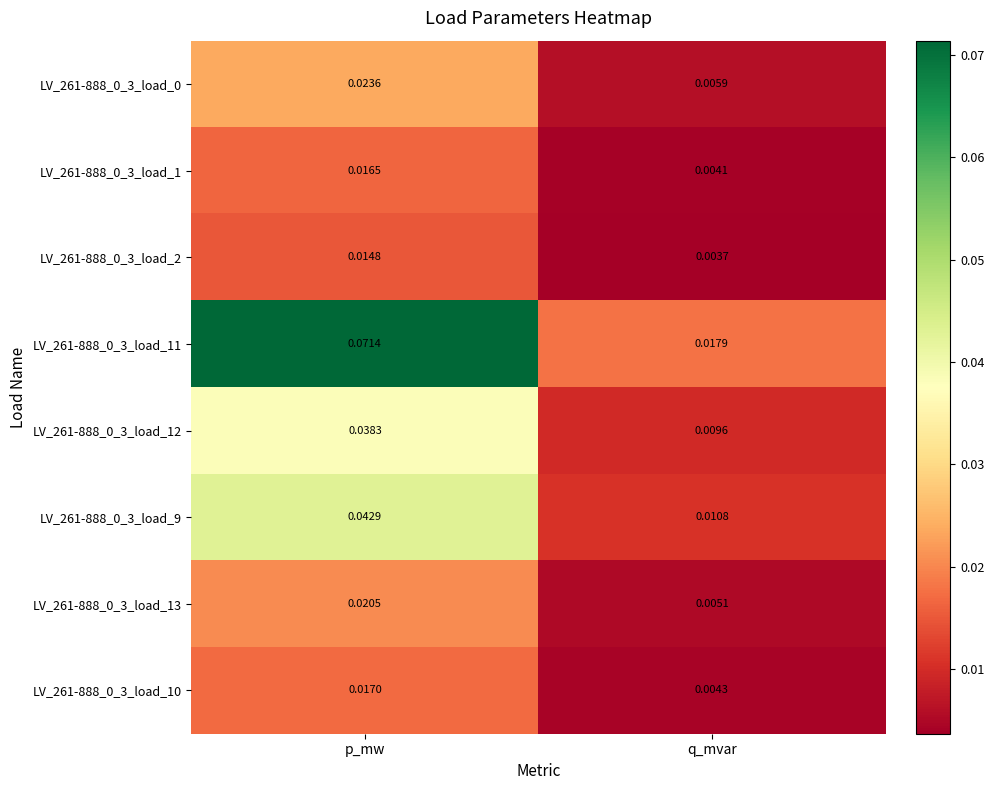

Which category has the lowest value in the LV_261-888_0_3_load_0 series?

q_mvar